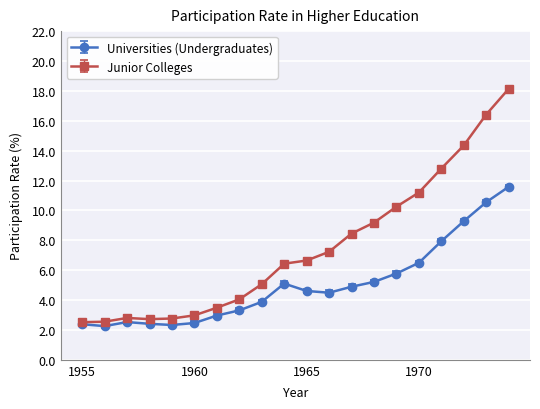

Which series has the largest range (max minus min)?

Junior Colleges